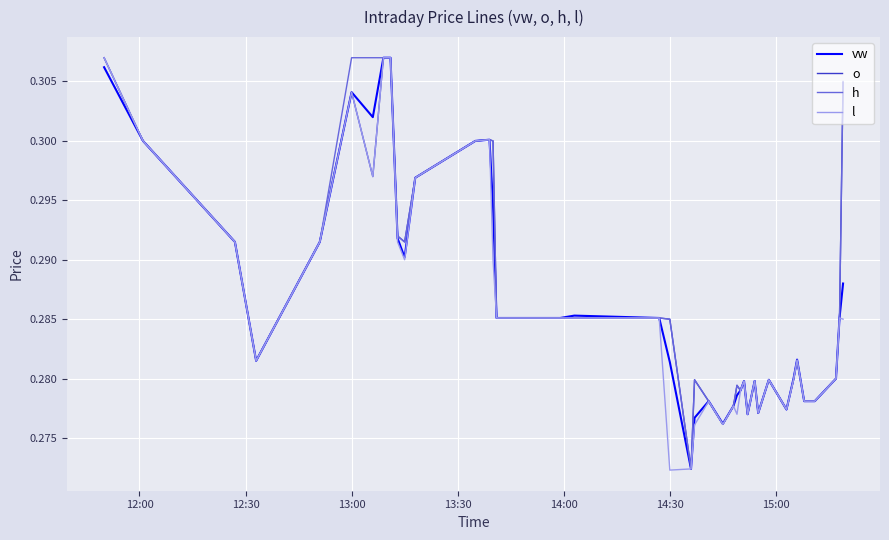

How many lines are shown in the chart?

4